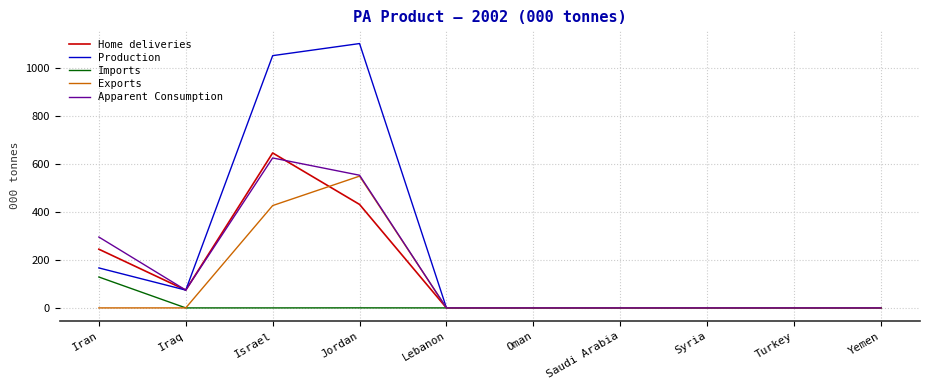

At how many categories does at least one series exceed 941?

2